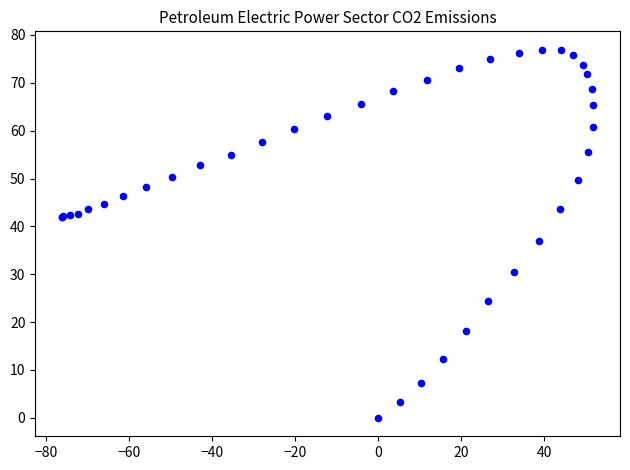

What Y value in the scatter plot is closest to 38?

37.0